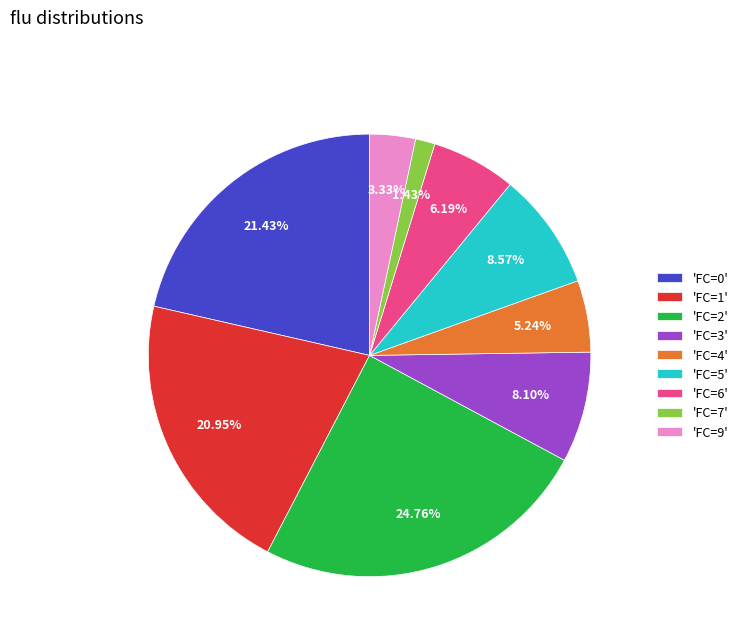

Count the number of slices in the pie.

9